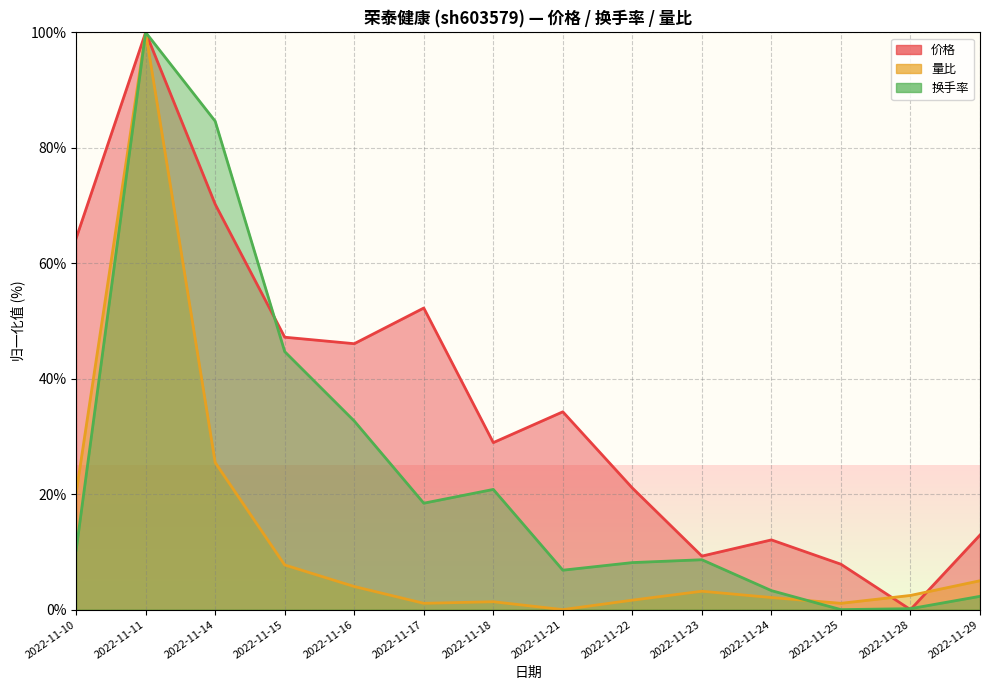

At which label does 价格 first exceed 34?

2022-11-10